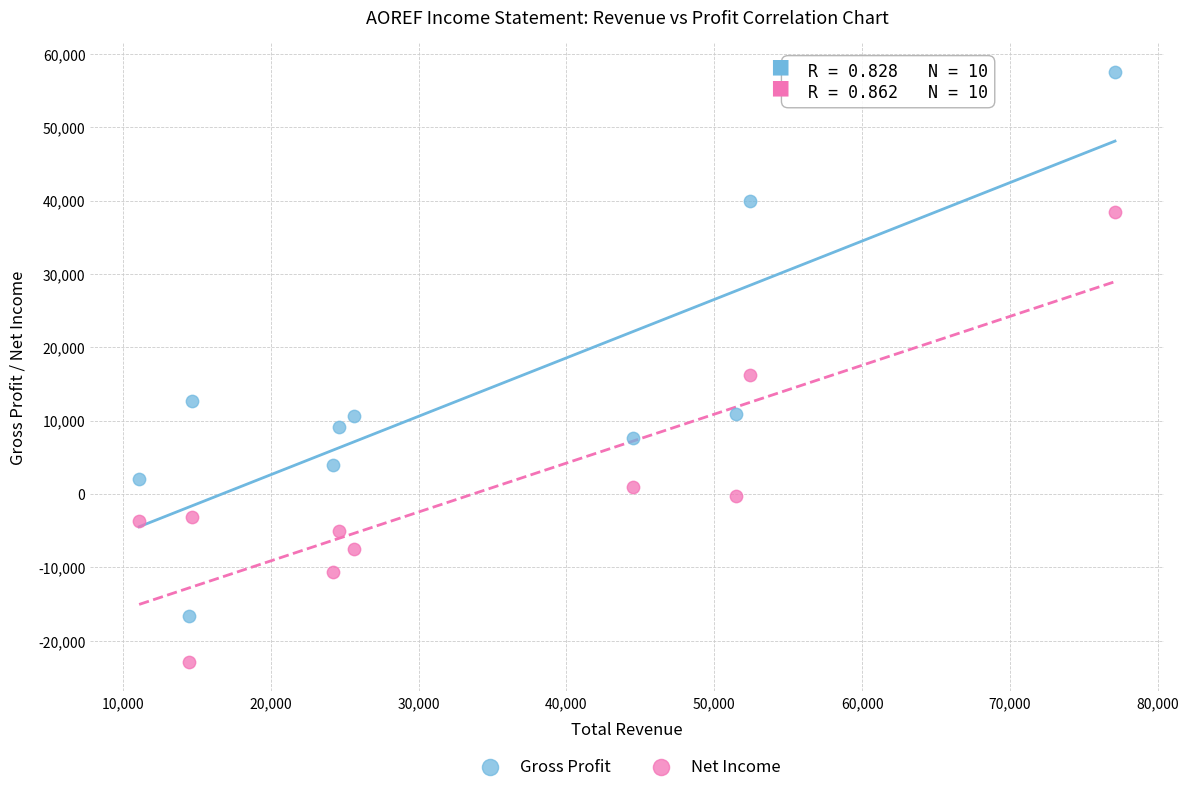

Which series reaches the maximum Y coordinate?

Gross Profit